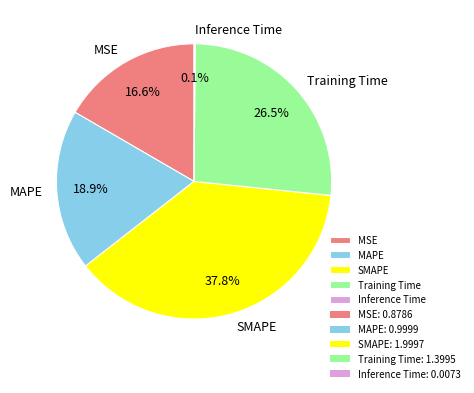

Does any single category account for the majority?

No